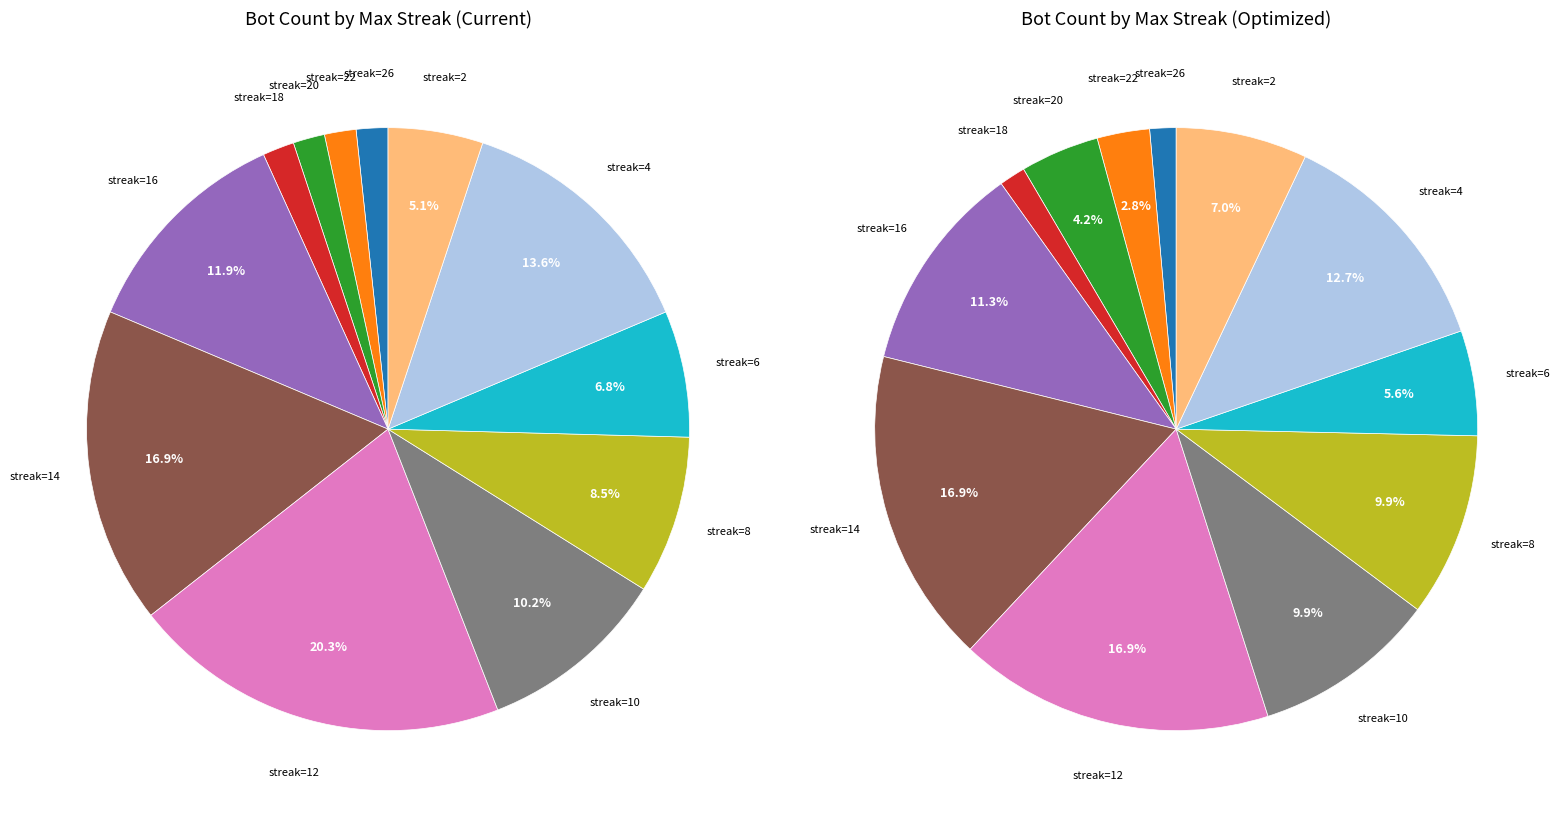

To the nearest percent, what is the difference between the 6 and 20 slice percentages?

5%